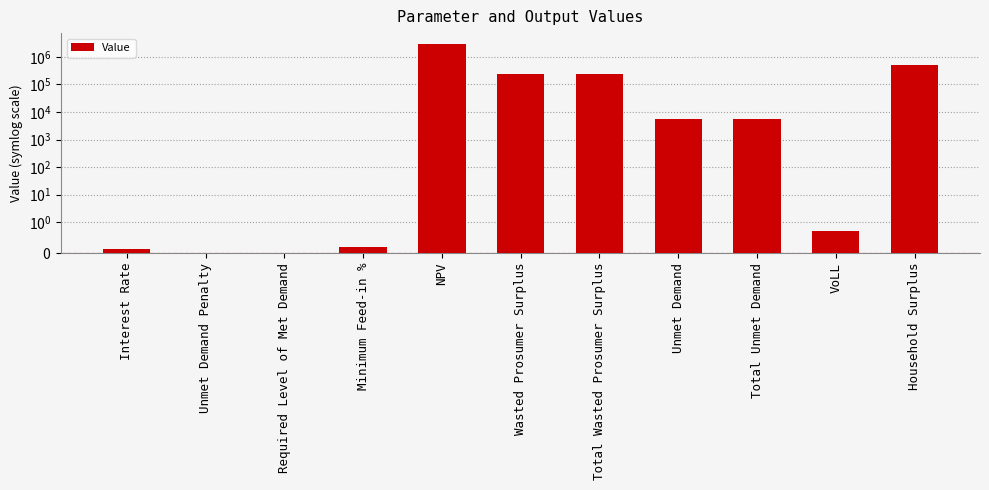

At which category does the chart reach its peak across all series?

NPV